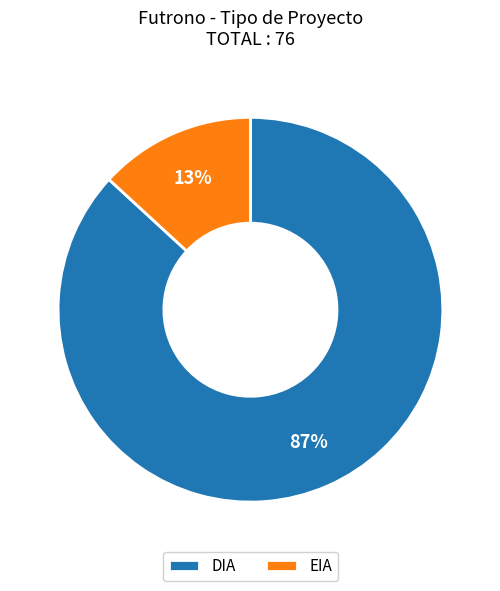

Rank the categories by value from highest to lowest.

DIA, EIA